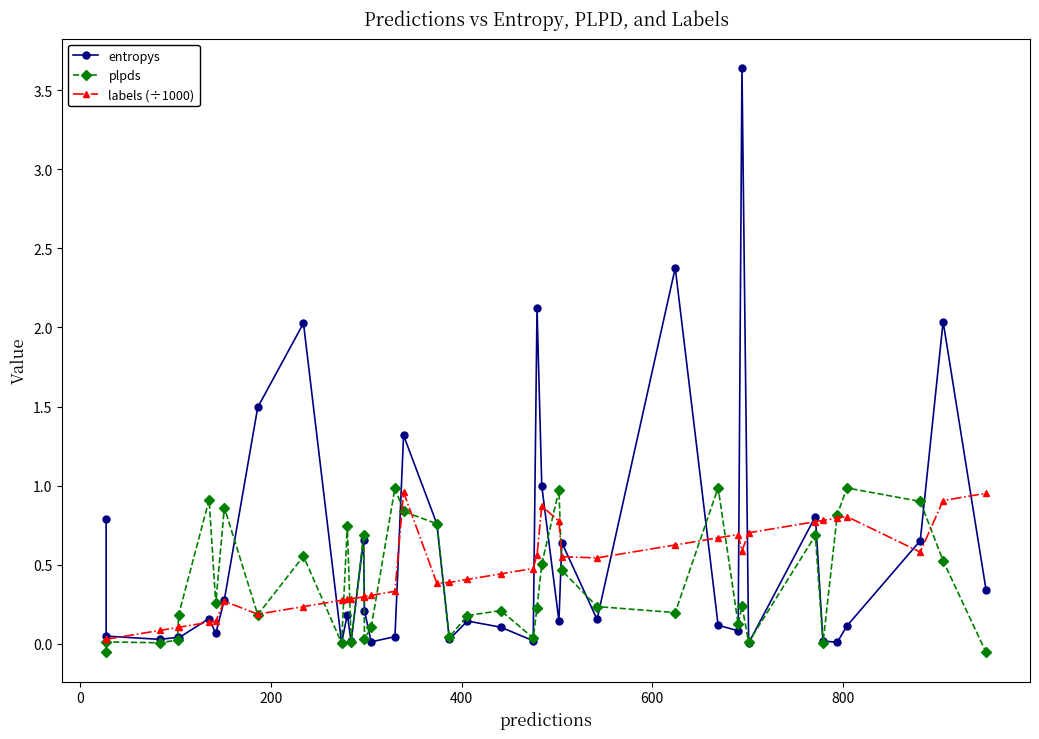

Rank the series by their maximum value, from lowest to highest.

labels (÷1000), plpds, entropys